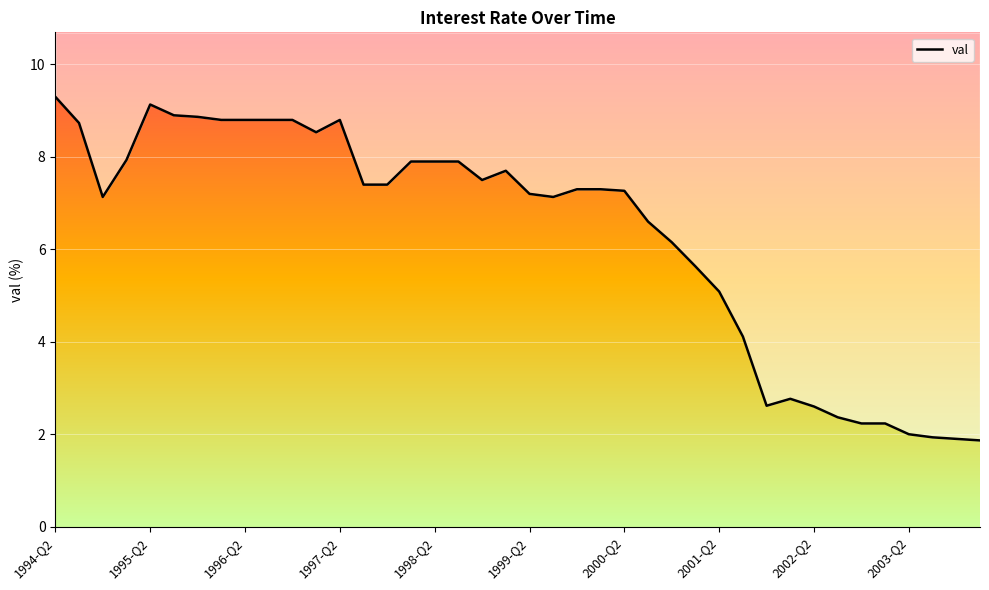

True or false: the data has more than 0 interior local peaks.

True